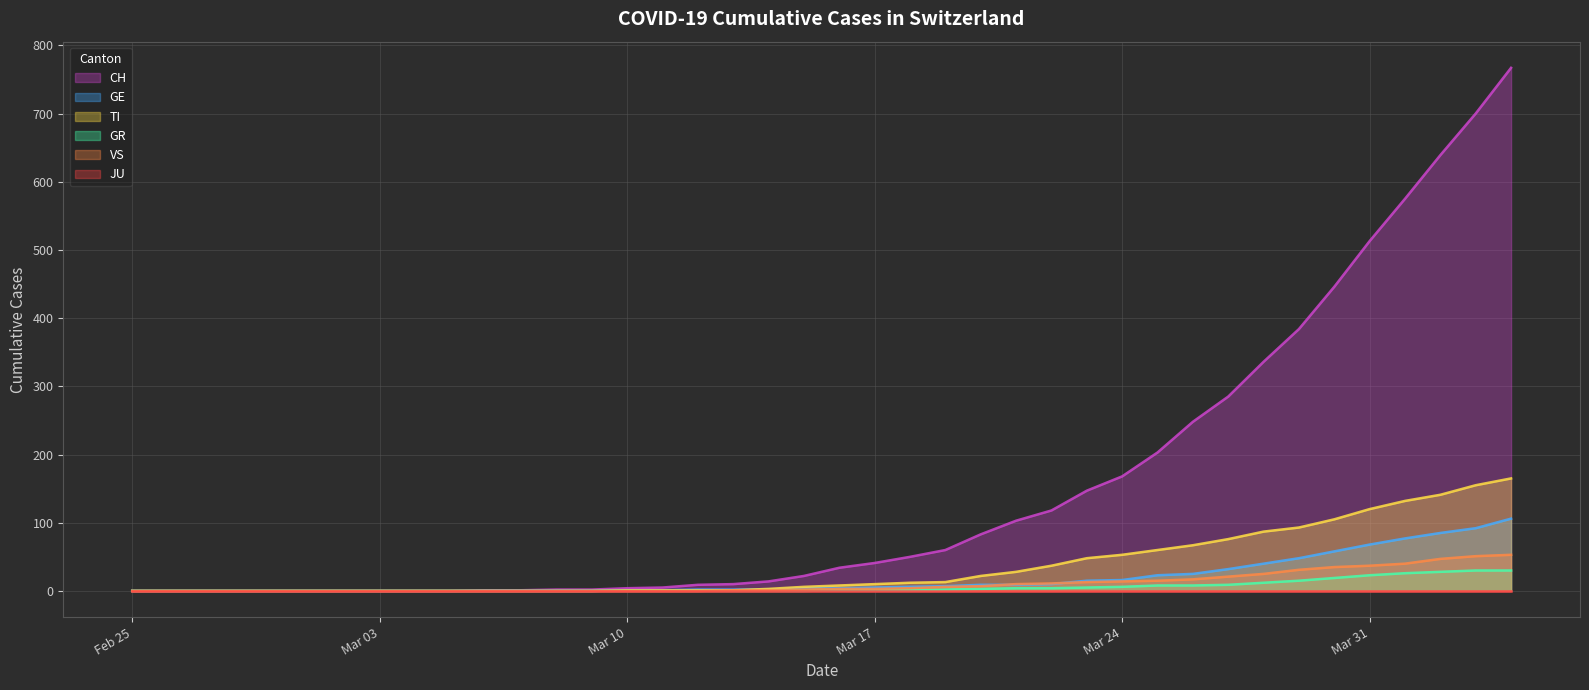

What is the label of the 7th point from the right?

2020-03-29